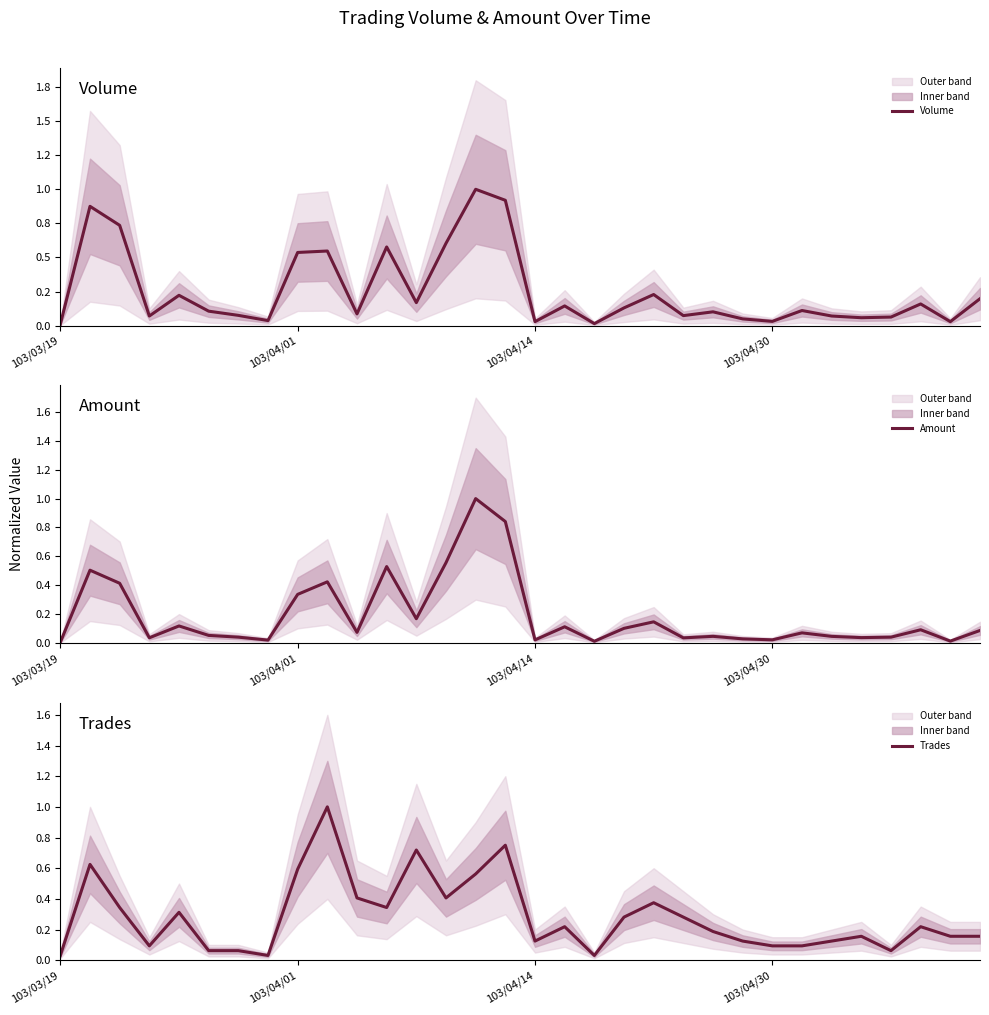

Is the value of Trades at 29 greater than the value of Volume at 14?

No